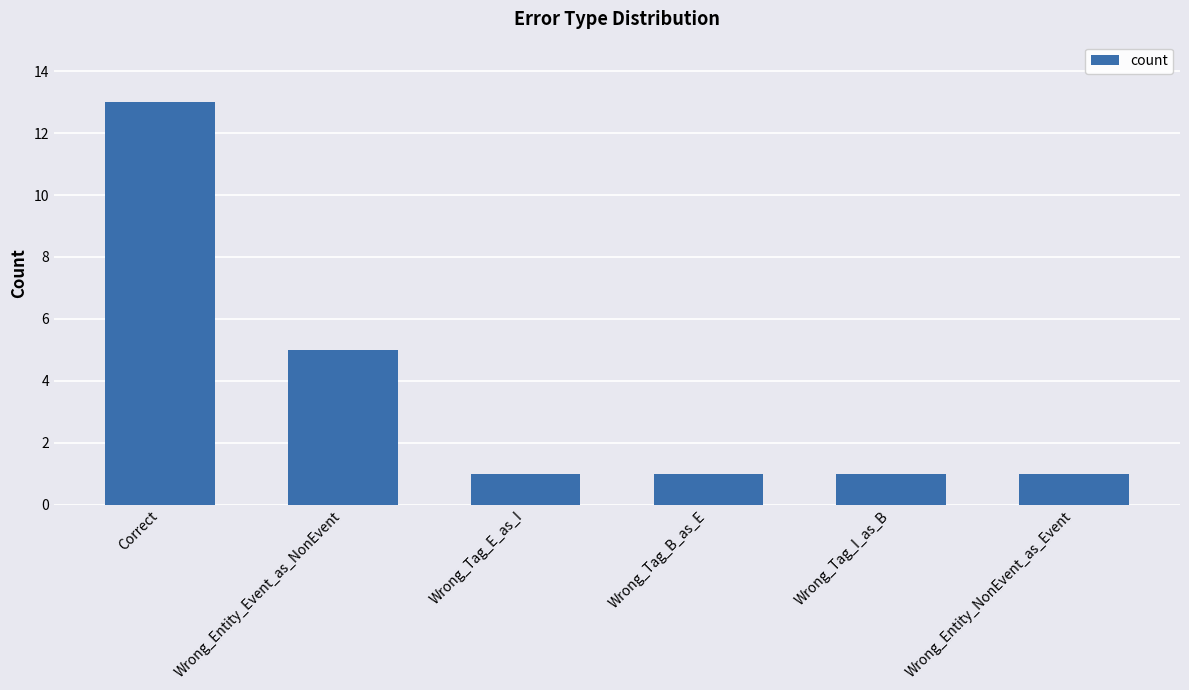

What is the label of the 1st bar from the left?

Correct